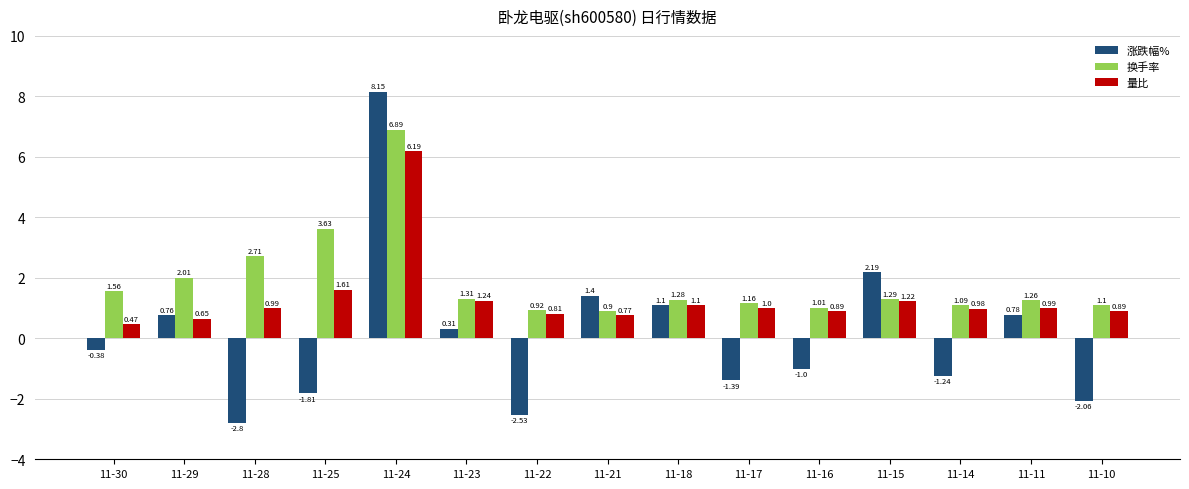

Which series has the widest spread of values?

涨跌幅%